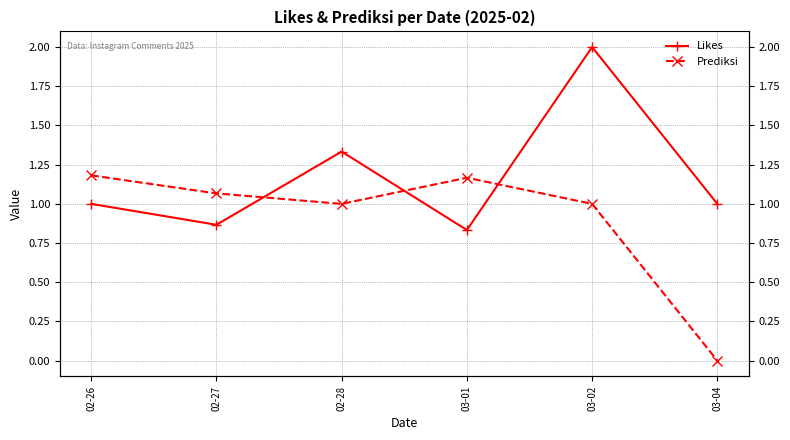

What is the difference between the Prediksi values at 02-26 and 03-04?

1.2